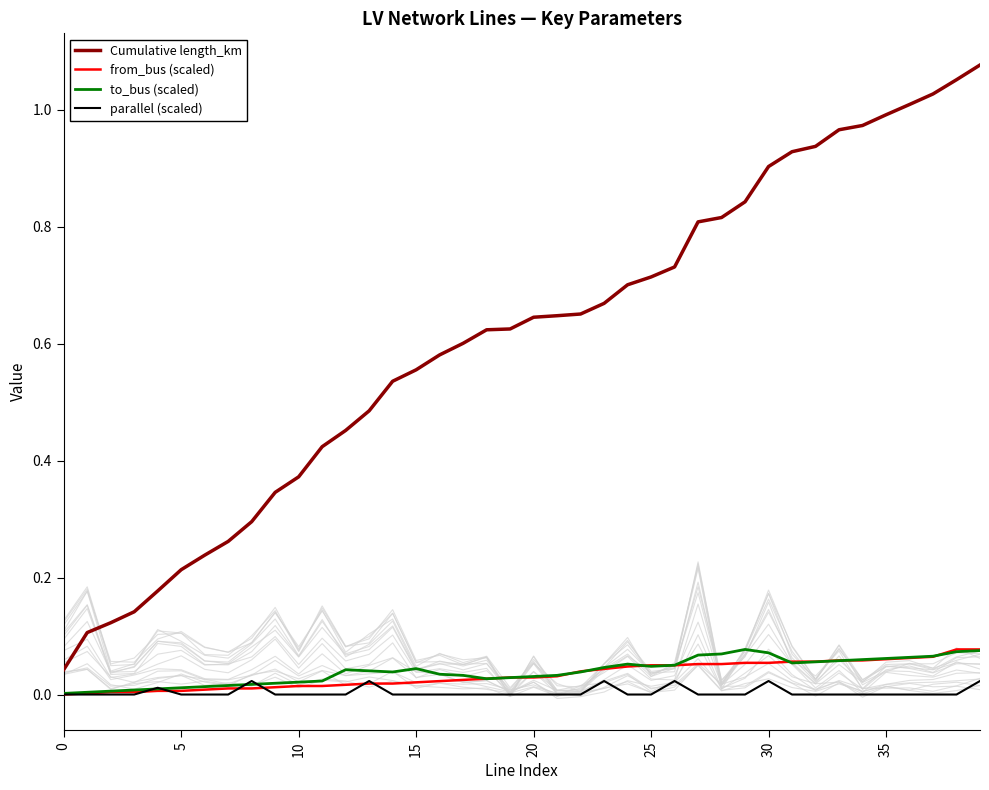

True or false: from_bus (scaled) and Cumulative length_km intersect in this chart.

False